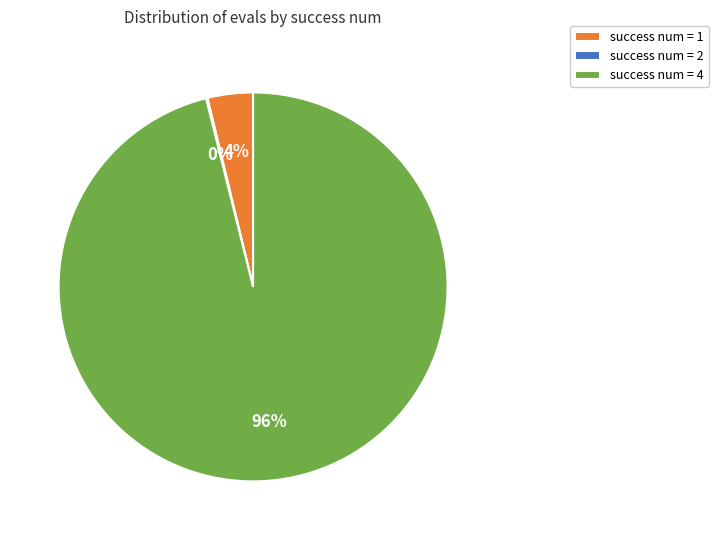

To the nearest percent, what is the combined percentage of success num = 4 and success num = 1?

100%